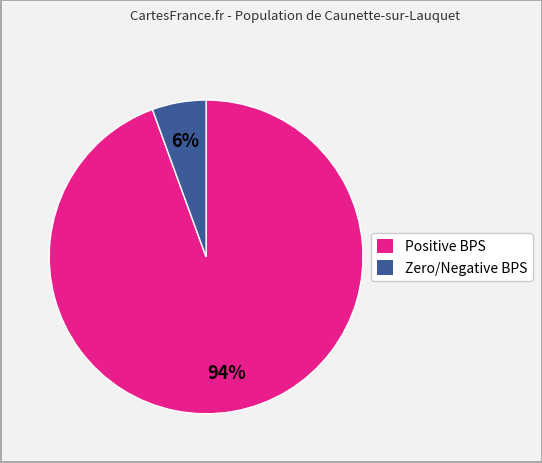

Is it true that Zero/Negative BPS is 6% of the pie?

True